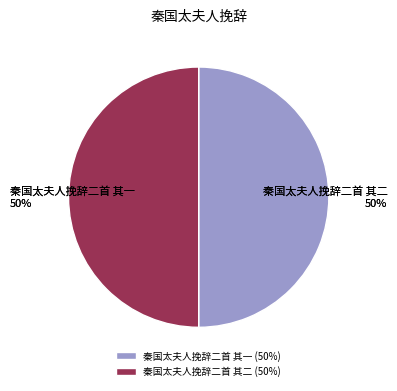

Approximately how many times larger is the value at 秦国太夫人挽辞二首 其一 compared to 秦国太夫人挽辞二首 其二?

1.0